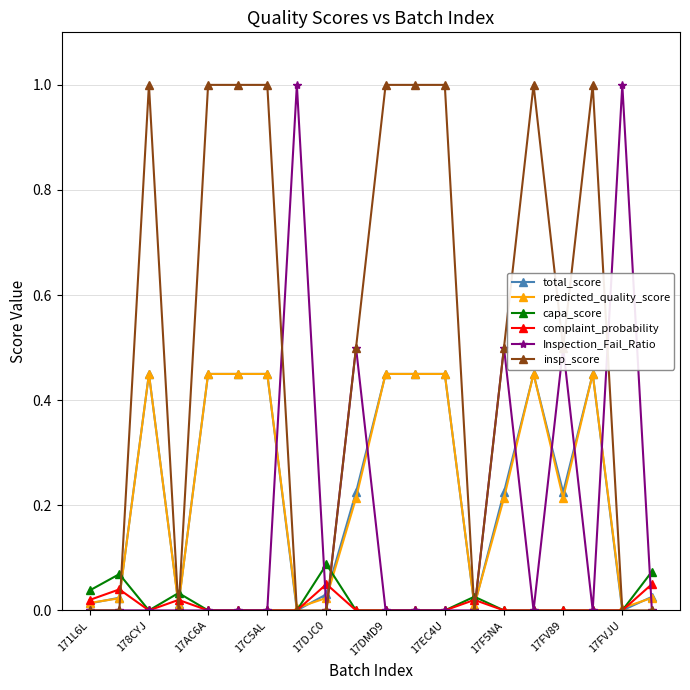

True or false: Inspection_Fail_Ratio has more than 0 points higher than both neighbors.

True